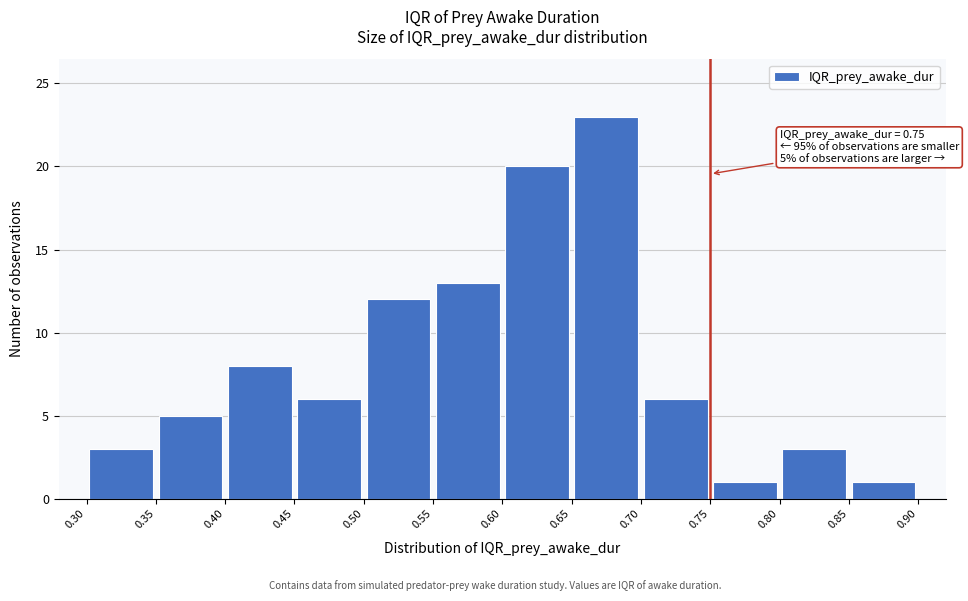

Over which range of the x-axis is the bar tallest?

0.65 to 0.70